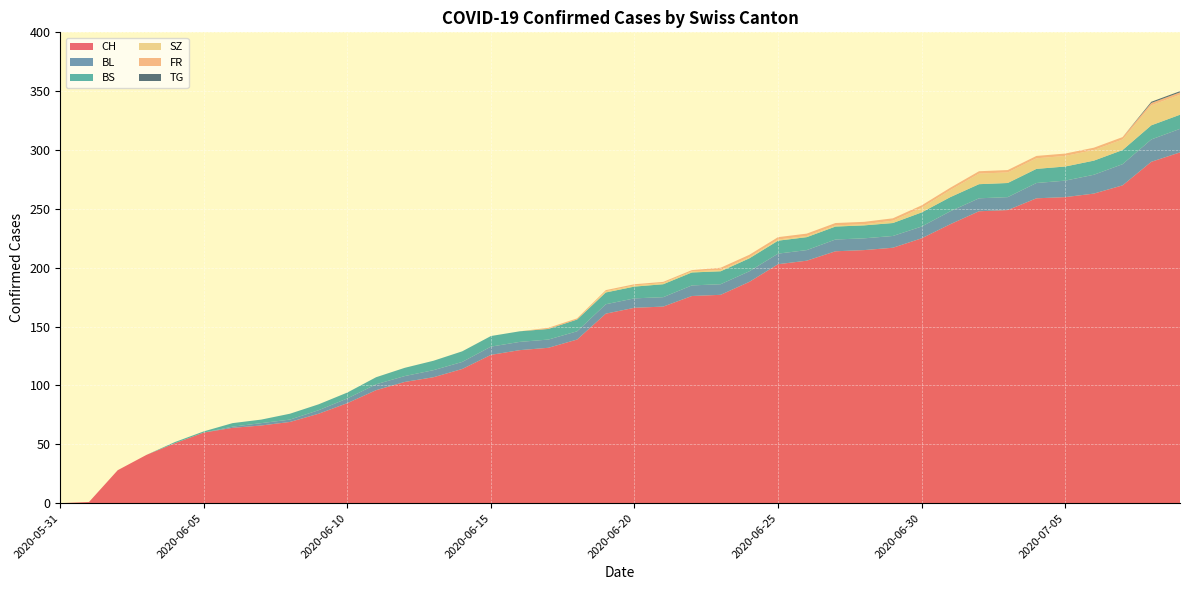

Reading right to left, transcribe all the data shown in this chart.

CH: 2020-07-09=298	2020-07-08=290	2020-07-07=270	2020-07-06=263	2020-07-05=260	2020-07-04=259	2020-07-03=249	2020-07-02=248	2020-07-01=237	2020-06-30=225	2020-06-29=217	2020-06-28=215	2020-06-27=214	2020-06-26=206	2020-06-25=203	2020-06-24=188	2020-06-23=177	2020-06-22=176	2020-06-21=167	2020-06-20=166	2020-06-19=161	2020-06-18=139	2020-06-17=132	2020-06-16=130	2020-06-15=126	2020-06-14=114	2020-06-13=107	2020-06-12=103	2020-06-11=96	2020-06-10=85	2020-06-09=76	2020-06-08=69	2020-06-07=66	2020-06-06=64	2020-06-05=60	2020-06-04=51	2020-06-03=41	2020-06-02=28	2020-06-01=1	2020-05-31=0
BL: 2020-07-09=20	2020-07-08=19	2020-07-07=18	2020-07-06=16	2020-07-05=14	2020-07-04=13	2020-07-03=11	2020-07-02=11	2020-07-01=11	2020-06-30=10	2020-06-29=10	2020-06-28=10	2020-06-27=10	2020-06-26=9	2020-06-25=9	2020-06-24=9	2020-06-23=9	2020-06-22=9	2020-06-21=8	2020-06-20=8	2020-06-19=8	2020-06-18=7	2020-06-17=7	2020-06-16=7	2020-06-15=7	2020-06-14=6	2020-06-13=6	2020-06-12=5	2020-06-11=5	2020-06-10=4	2020-06-09=3	2020-06-08=2	2020-06-07=2	2020-06-06=1	2020-06-05=0	2020-06-04=0	2020-06-03=0	2020-06-02=0	2020-06-01=0	2020-05-31=0
BS: 2020-07-09=12	2020-07-08=12	2020-07-07=12	2020-07-06=12	2020-07-05=12	2020-07-04=12	2020-07-03=12	2020-07-02=12	2020-07-01=12	2020-06-30=12	2020-06-29=11	2020-06-28=11	2020-06-27=11	2020-06-26=11	2020-06-25=11	2020-06-24=11	2020-06-23=11	2020-06-22=11	2020-06-21=11	2020-06-20=10	2020-06-19=10	2020-06-18=10	2020-06-17=9	2020-06-16=9	2020-06-15=9	2020-06-14=9	2020-06-13=8	2020-06-12=7	2020-06-11=6	2020-06-10=5	2020-06-09=5	2020-06-08=5	2020-06-07=3	2020-06-06=3	2020-06-05=1	2020-06-04=1	2020-06-03=0	2020-06-02=0	2020-06-01=0	2020-05-31=0
SZ: 2020-07-09=17	2020-07-08=17	2020-07-07=9	2020-07-06=9	2020-07-05=9	2020-07-04=9	2020-07-03=9	2020-07-02=9	2020-07-01=6	2020-06-30=4	2020-06-29=2	2020-06-28=1	2020-06-27=1	2020-06-26=1	2020-06-25=1	2020-06-24=1	2020-06-23=1	2020-06-22=1	2020-06-21=1	2020-06-20=1	2020-06-19=1	2020-06-18=0	2020-06-17=0	2020-06-16=0	2020-06-15=0	2020-06-14=0	2020-06-13=0	2020-06-12=0	2020-06-11=0	2020-06-10=0	2020-06-09=0	2020-06-08=0	2020-06-07=0	2020-06-06=0	2020-06-05=0	2020-06-04=0	2020-06-03=0	2020-06-02=0	2020-06-01=0	2020-05-31=0
FR: 2020-07-09=2	2020-07-08=2	2020-07-07=2	2020-07-06=2	2020-07-05=2	2020-07-04=2	2020-07-03=2	2020-07-02=2	2020-07-01=2	2020-06-30=2	2020-06-29=2	2020-06-28=2	2020-06-27=2	2020-06-26=2	2020-06-25=2	2020-06-24=2	2020-06-23=2	2020-06-22=1	2020-06-21=1	2020-06-20=1	2020-06-19=1	2020-06-18=1	2020-06-17=1	2020-06-16=0	2020-06-15=0	2020-06-14=0	2020-06-13=0	2020-06-12=0	2020-06-11=0	2020-06-10=0	2020-06-09=0	2020-06-08=0	2020-06-07=0	2020-06-06=0	2020-06-05=0	2020-06-04=0	2020-06-03=0	2020-06-02=0	2020-06-01=0	2020-05-31=0
TG: 2020-07-09=1	2020-07-08=1	2020-07-07=0	2020-07-06=0	2020-07-05=0	2020-07-04=0	2020-07-03=0	2020-07-02=0	2020-07-01=0	2020-06-30=0	2020-06-29=0	2020-06-28=0	2020-06-27=0	2020-06-26=0	2020-06-25=0	2020-06-24=0	2020-06-23=0	2020-06-22=0	2020-06-21=0	2020-06-20=0	2020-06-19=0	2020-06-18=0	2020-06-17=0	2020-06-16=0	2020-06-15=0	2020-06-14=0	2020-06-13=0	2020-06-12=0	2020-06-11=0	2020-06-10=0	2020-06-09=0	2020-06-08=0	2020-06-07=0	2020-06-06=0	2020-06-05=0	2020-06-04=0	2020-06-03=0	2020-06-02=0	2020-06-01=0	2020-05-31=0